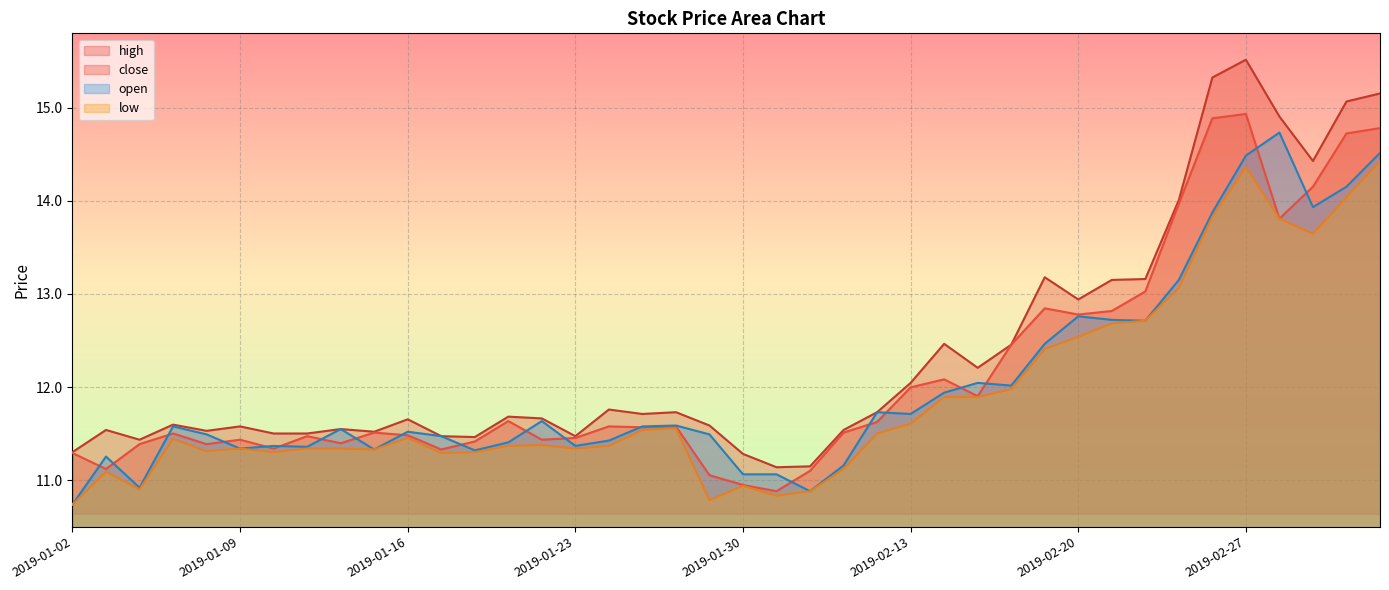

How many lines are shown in the chart?

4